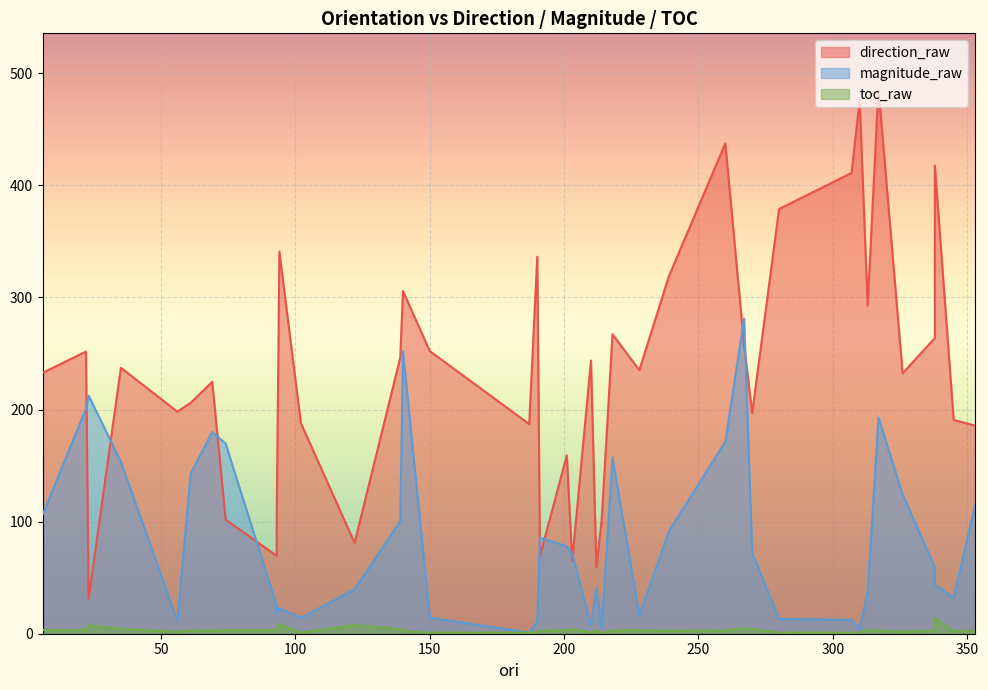

Rank the series by their maximum value, from highest to lowest.

direction_raw, magnitude_raw, toc_raw